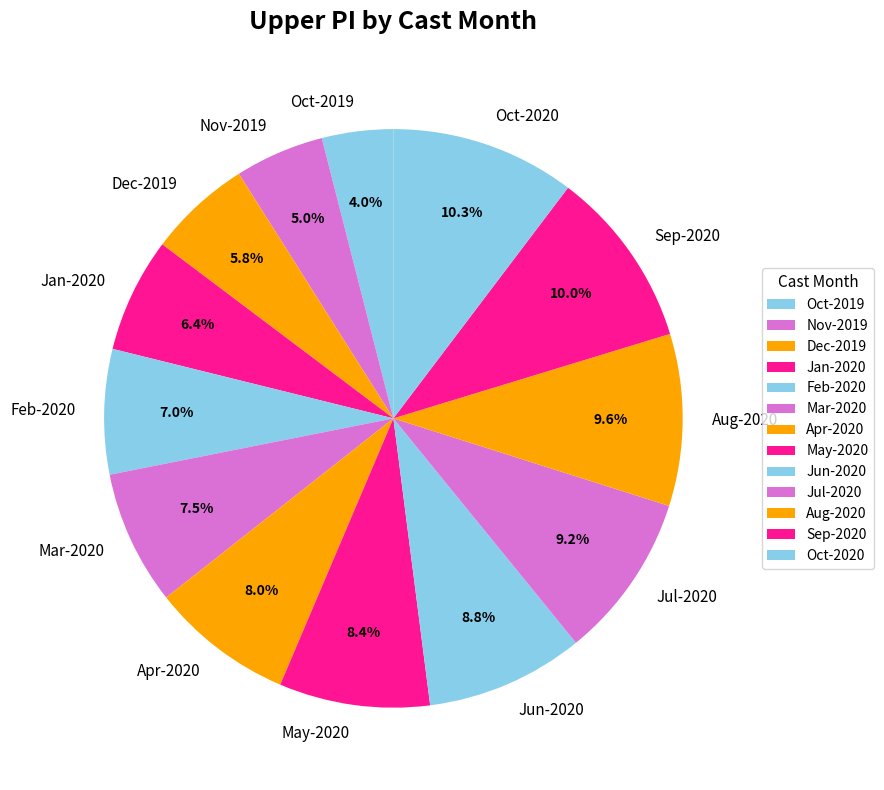

Do May-2020 and Oct-2019 together represent more than half of the pie?

No